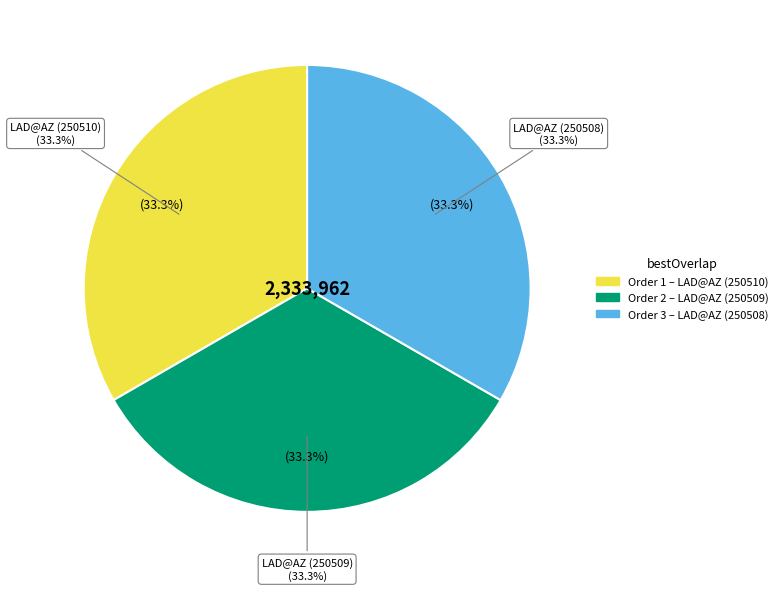

Approximately how many times larger is the value at 3 compared to 1?

1.0